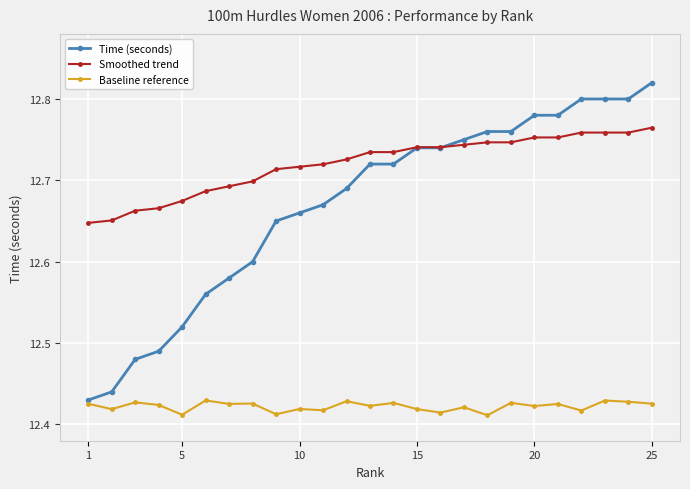

What are all the series names shown in the legend?

Time (seconds), Smoothed trend, Baseline reference